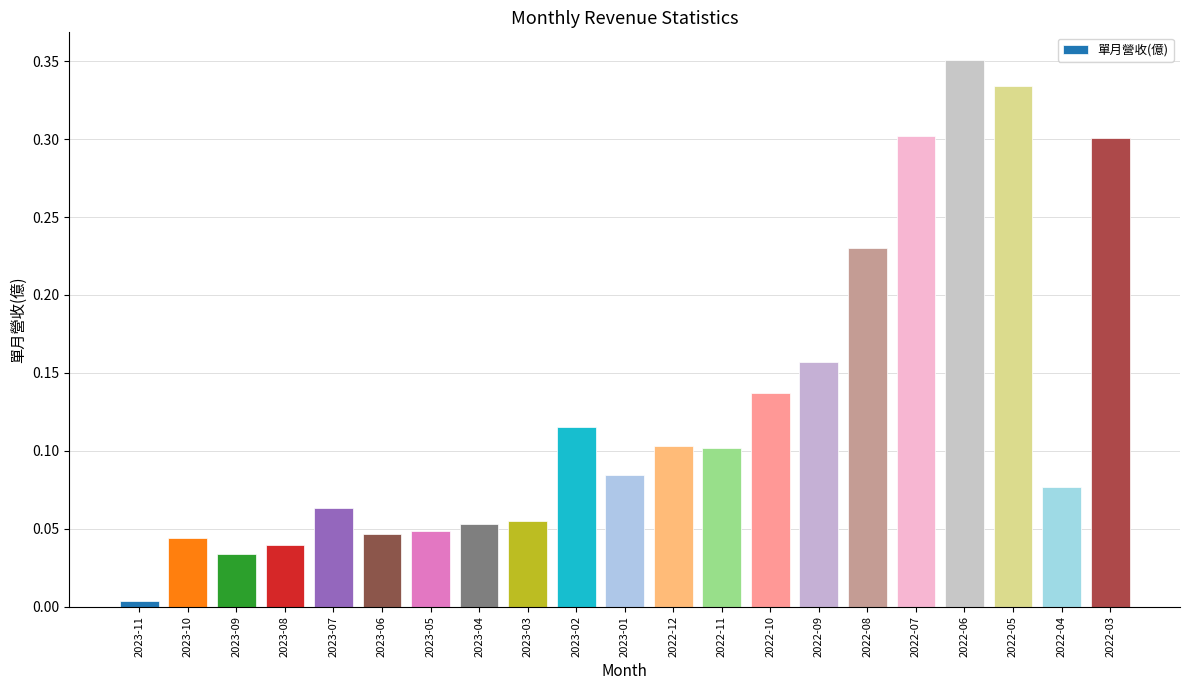

Is it true that the value at 2022-12 is 0.1?

True